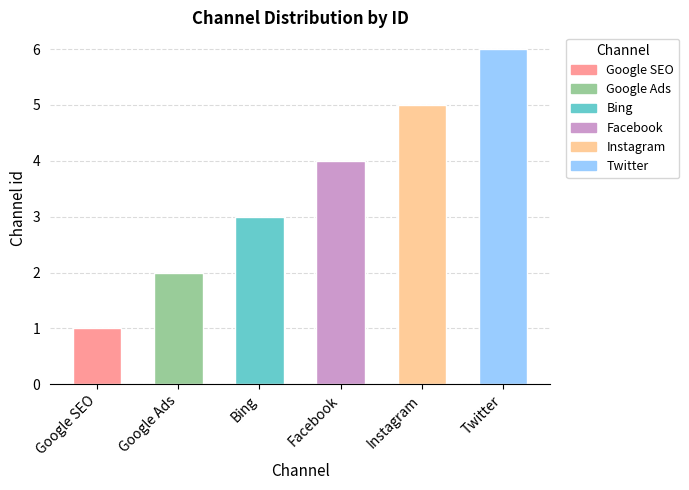

What is the maximum value shown in the chart?

6